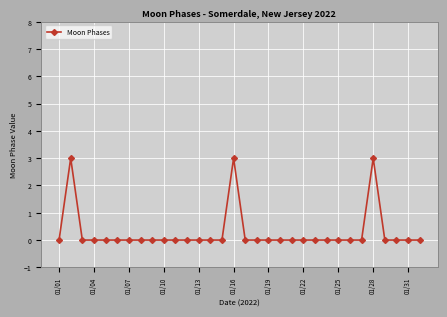

What is the greatest value displayed?

3